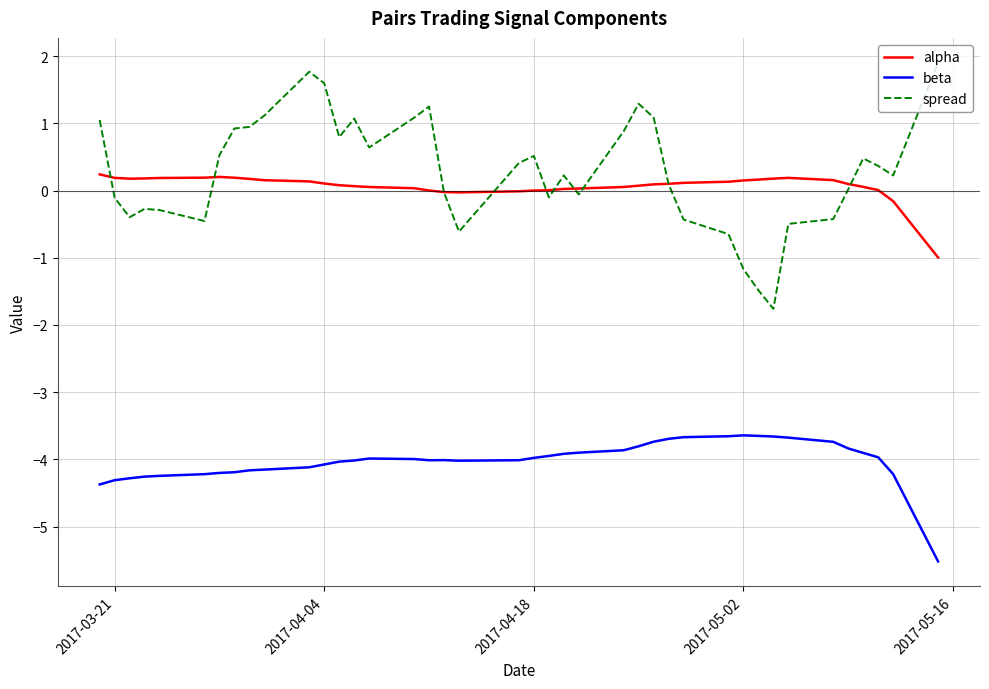

Which series has the widest spread of values?

spread